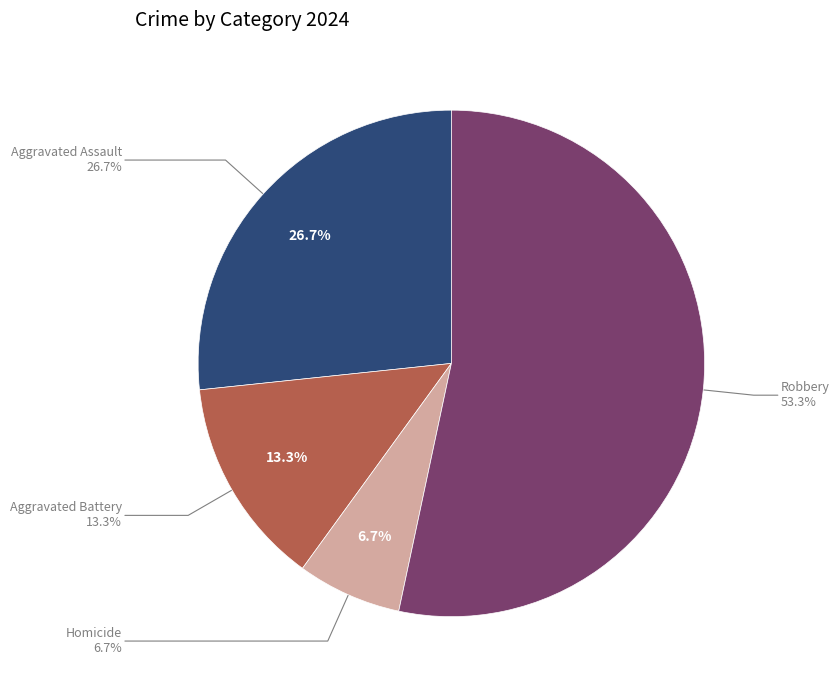

Which category has the biggest portion of the pie?

Robbery